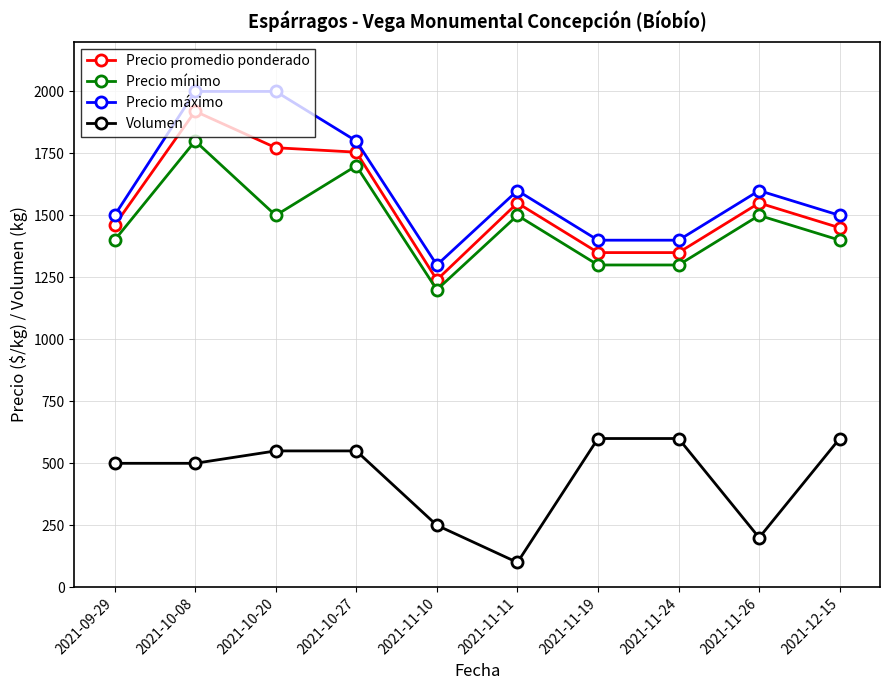

How many categories are shown in the chart?

10